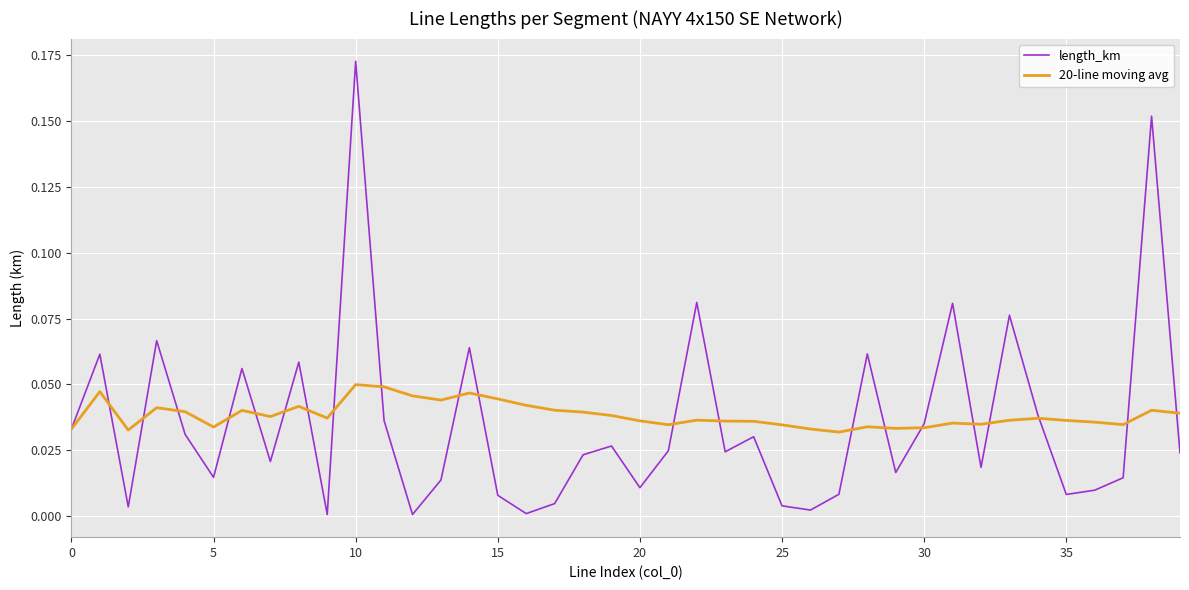

List the series in order of their peak value, highest first.

length_km, 20-line moving avg